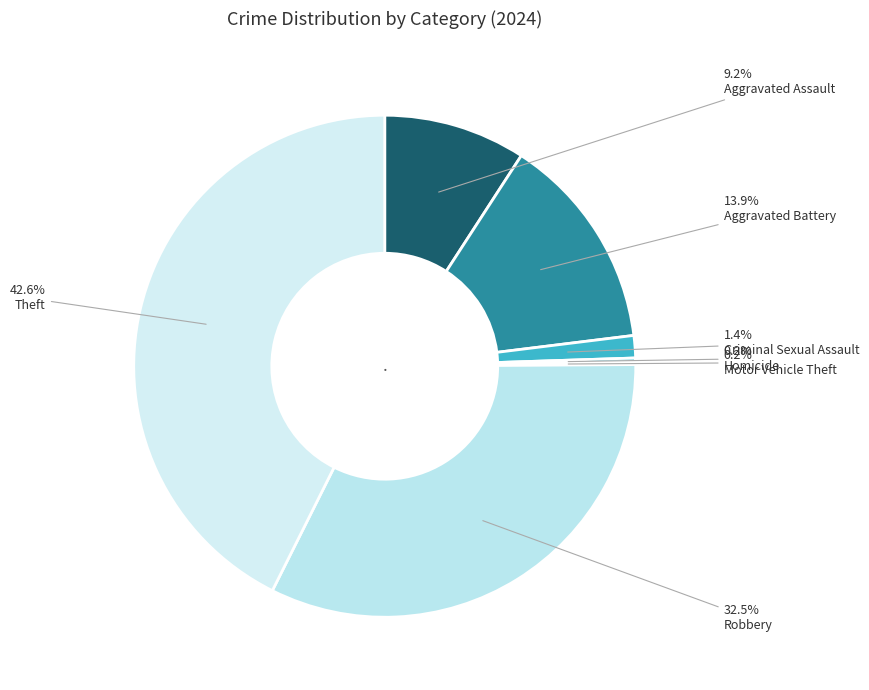

Count the number of slices in the pie.

7